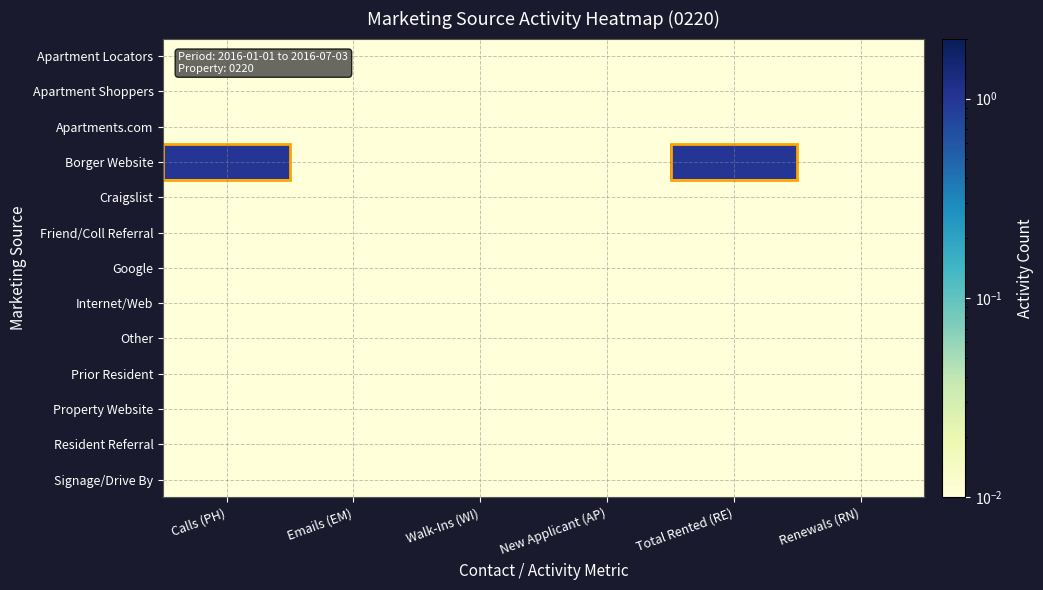

Count the number of categories in the chart.

6